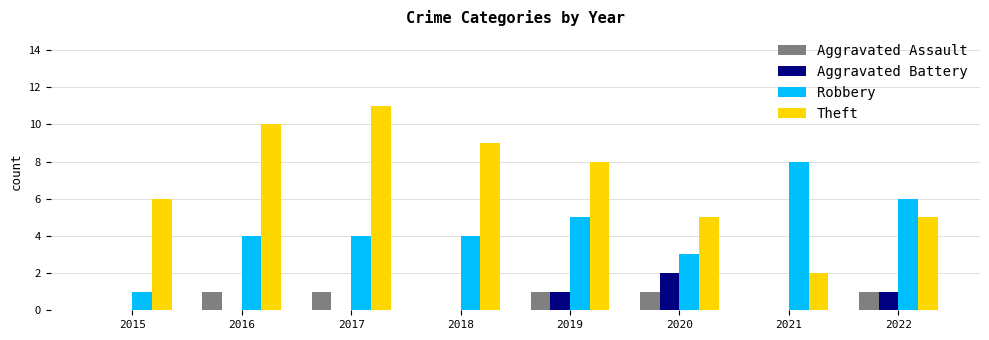

The value of Theft at 2016 is 14. True or false?

False